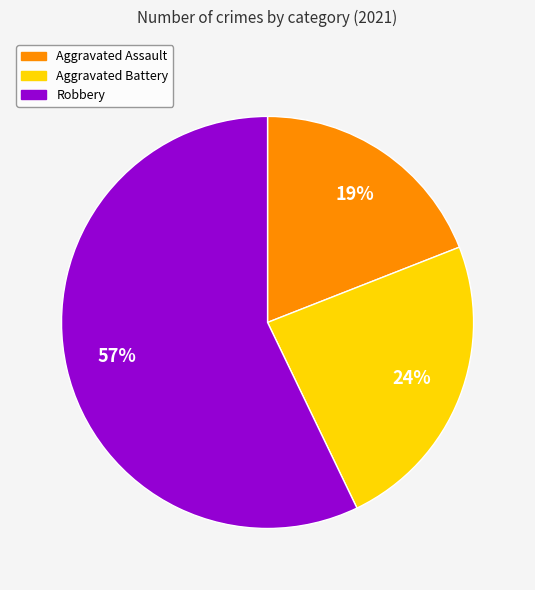

How many segments does this pie chart have?

3